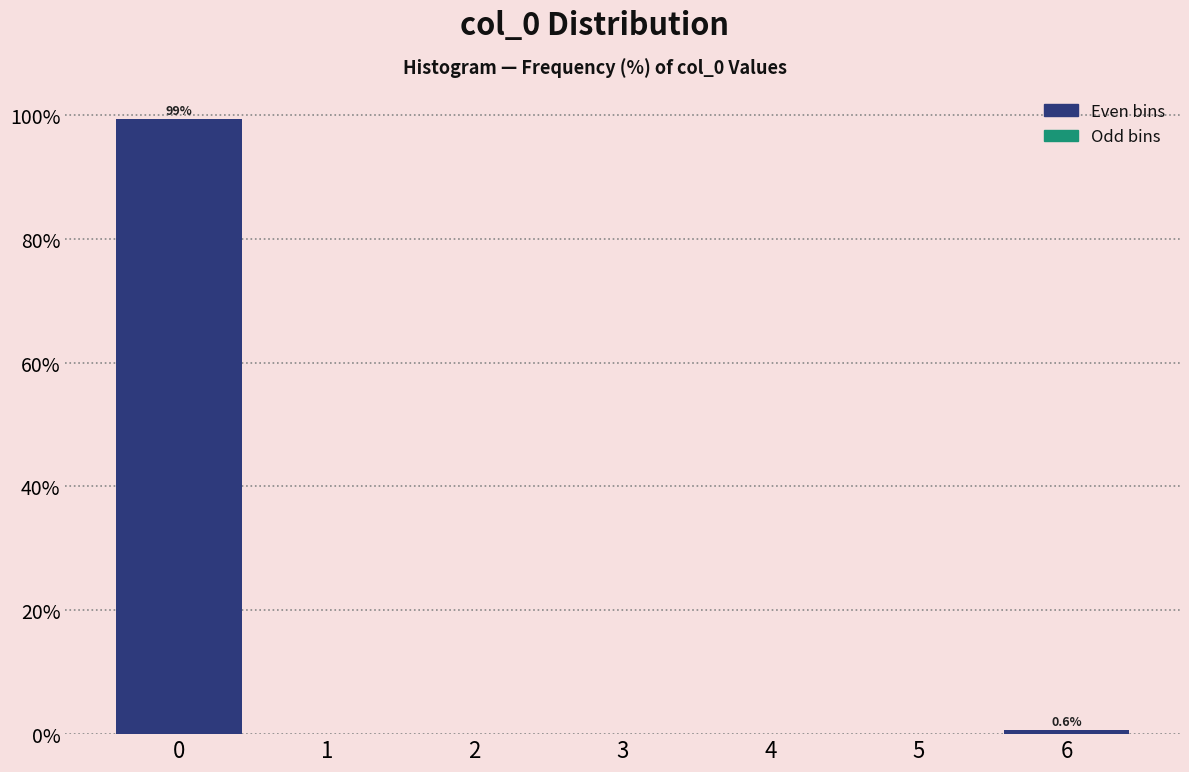

Over which range of the x-axis is the bar tallest?

-0.5 to 0.5